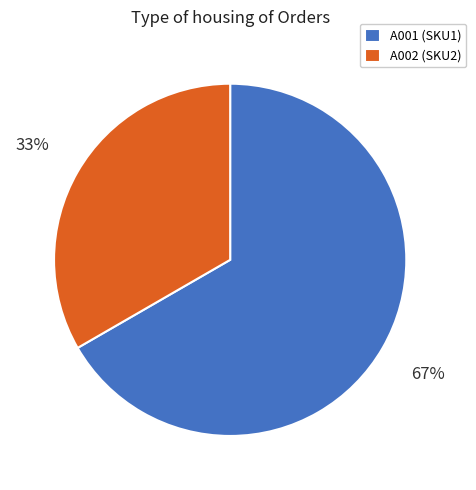

Is it true that A002 is 33% of the pie?

True